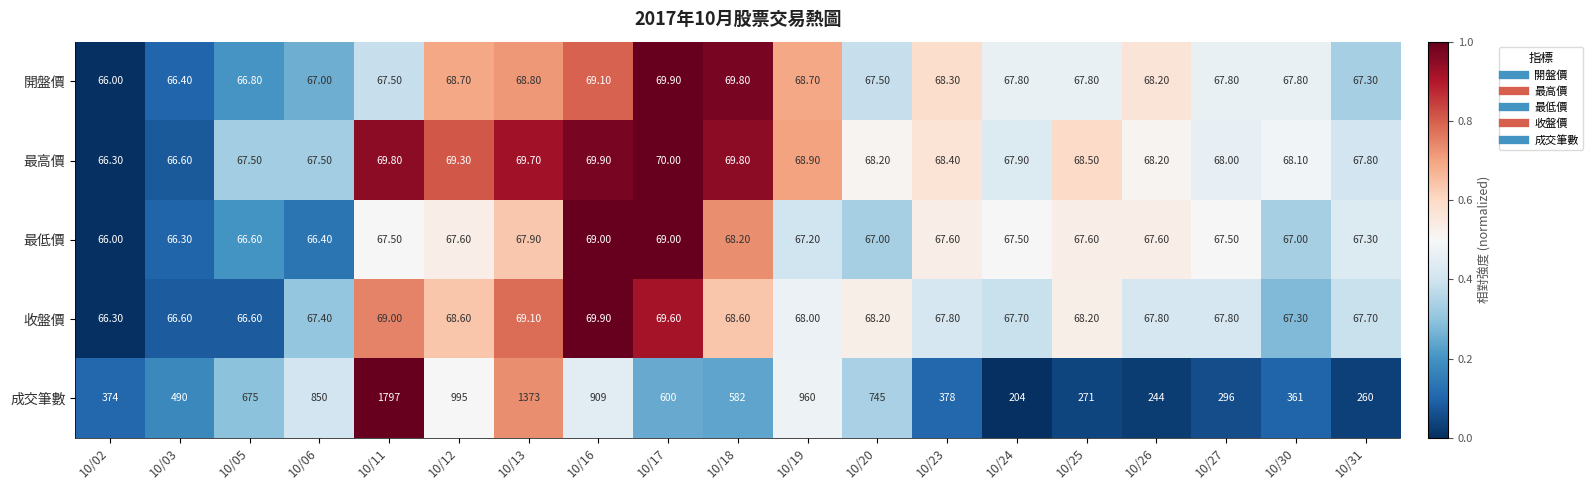

Which series changed the most between 10/16 and 10/19?

成交筆數